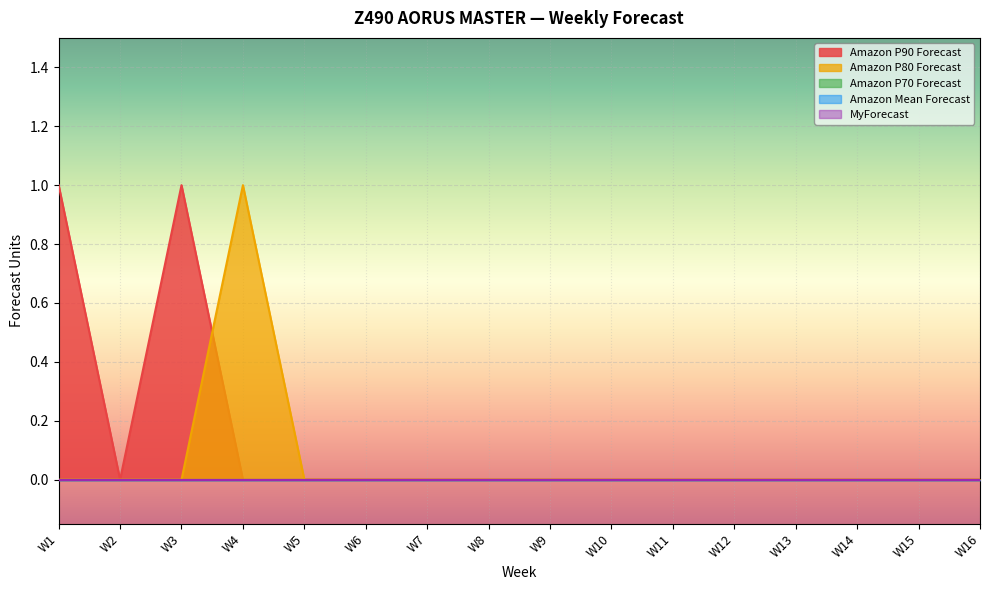

The value of Amazon P90 Forecast at W8 is 1. True or false?

False